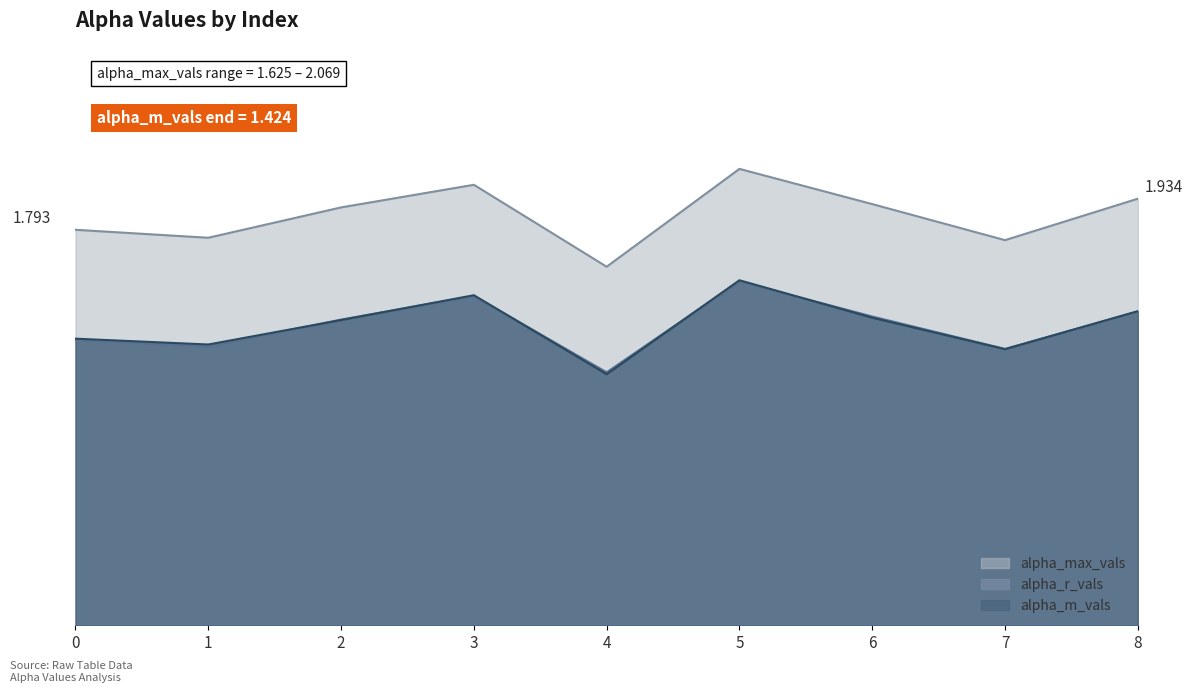

Where is the first local minimum for alpha_r_vals?

1